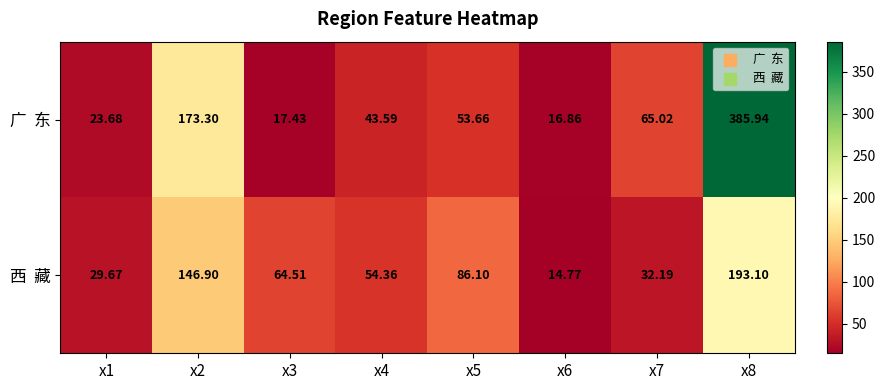

How many categories are shown in the chart?

8